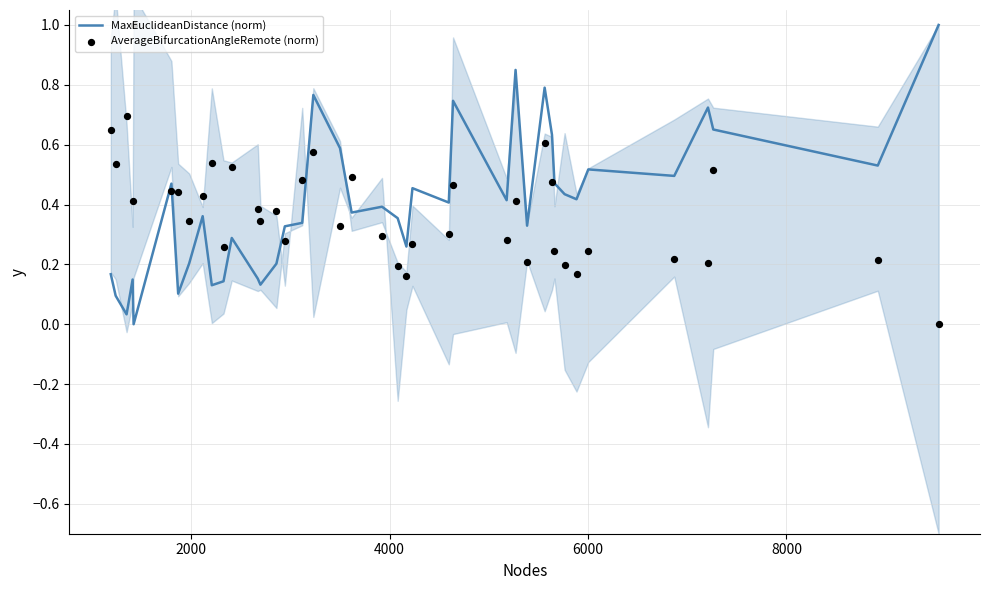

What are all the series names shown in the legend?

MaxEuclideanDistance (norm), AverageBifurcationAngleRemote (norm)